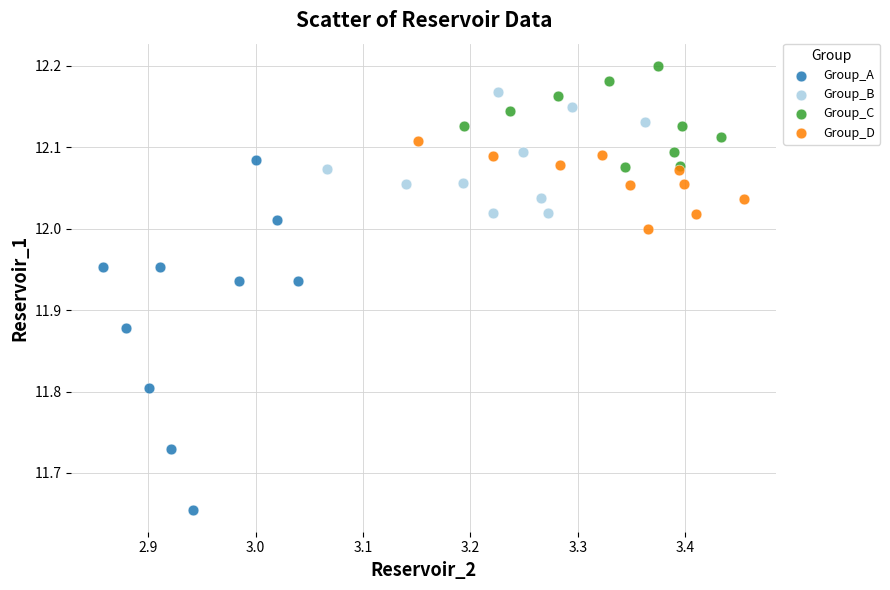

Which series reaches the minimum Y coordinate?

Group_A